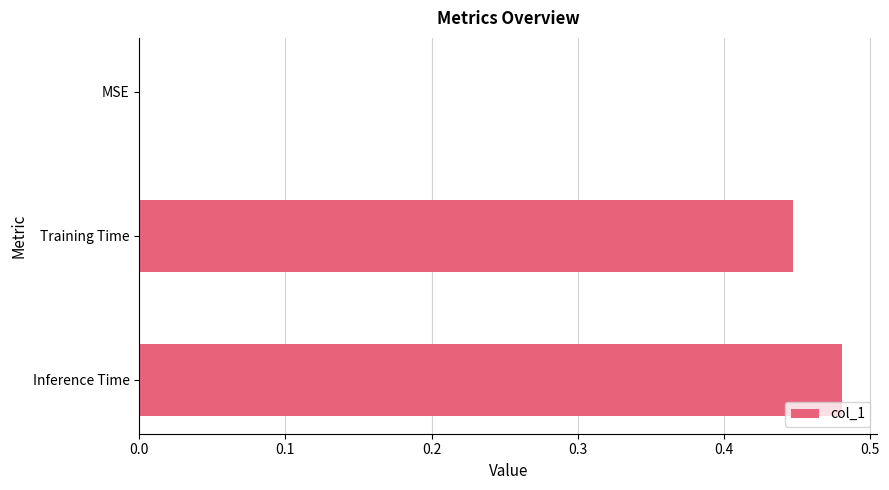

What is the sum of all values?

0.9